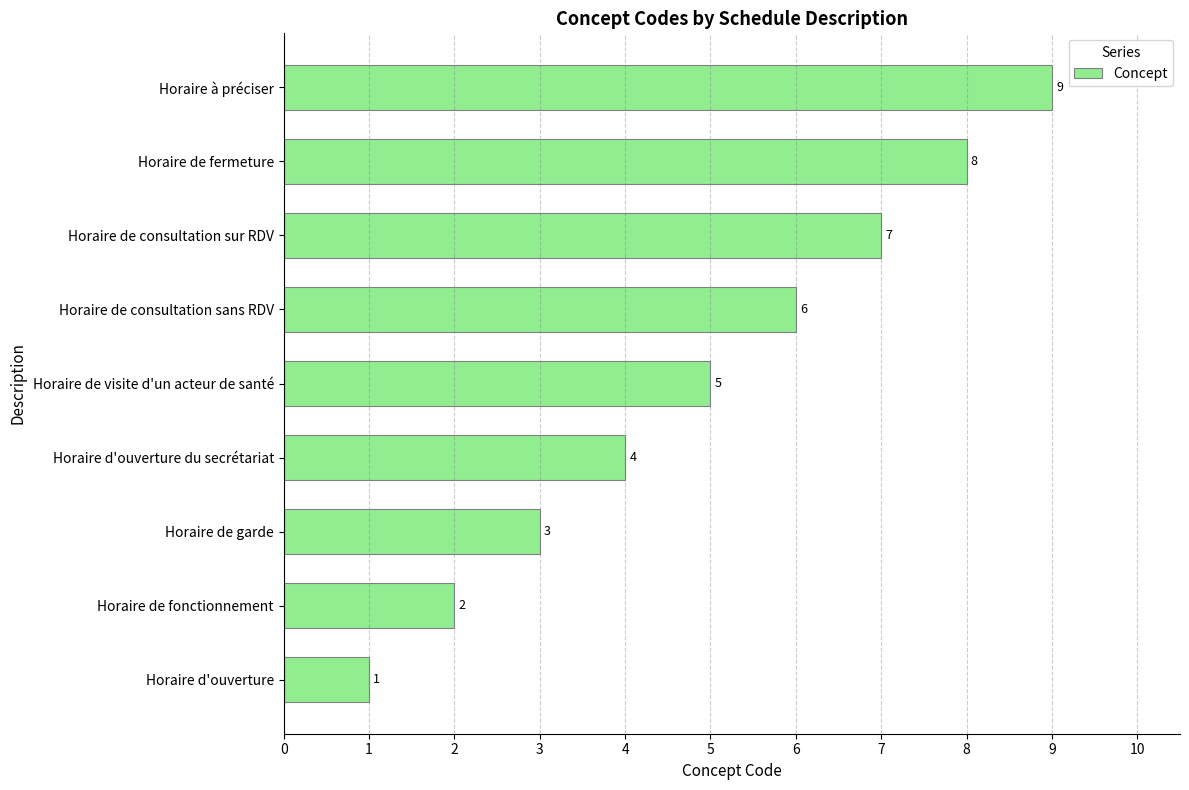

Rank the categories by value from highest to lowest.

Horaire à préciser, Horaire de fermeture, Horaire de consultation sur RDV, Horaire de consultation sans RDV, Horaire de visite d'un acteur de santé, Horaire d'ouverture du secrétariat, Horaire de garde, Horaire de fonctionnement, Horaire d'ouverture